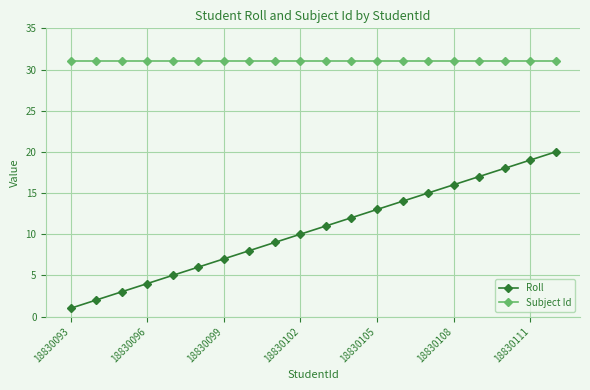

What is the value of the Roll point at the 20th from the left?

20